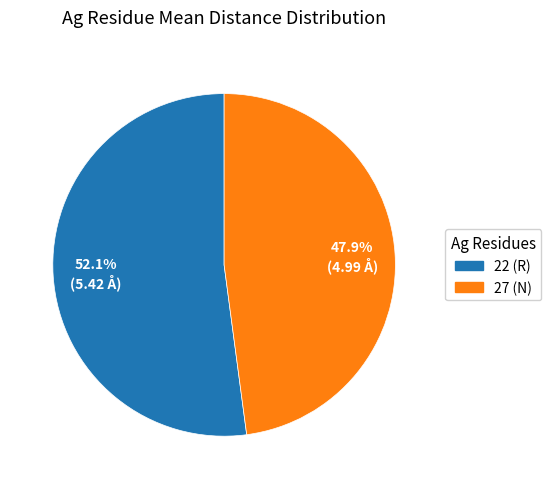

Is there a majority slice in this chart?

Yes